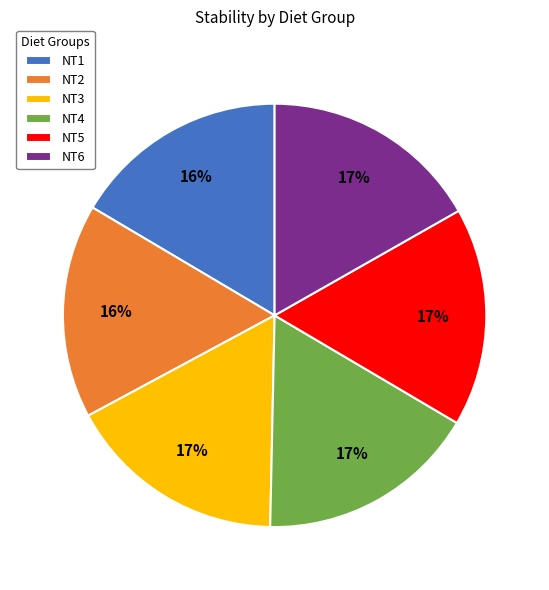

Is the sum of NT2 and NT3 greater than half?

No